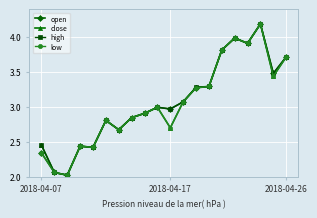

What is the maximum value shown in the chart?

4.2